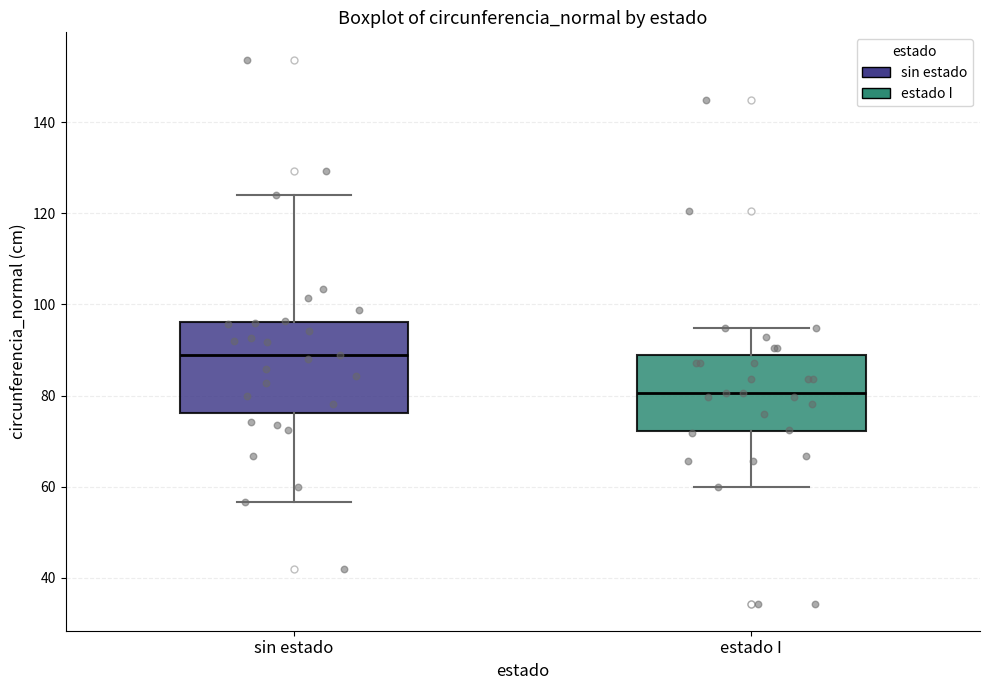

Comparing the boxes themselves (not the whiskers), which one is the tallest?

sin estado